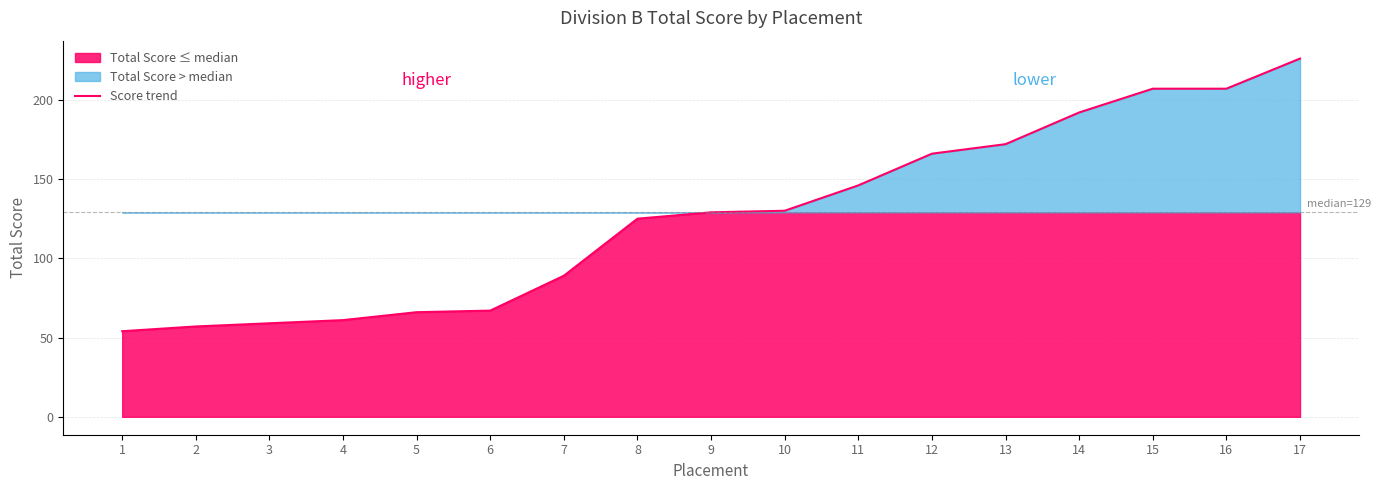

What is the difference between the maximum and minimum values?

172